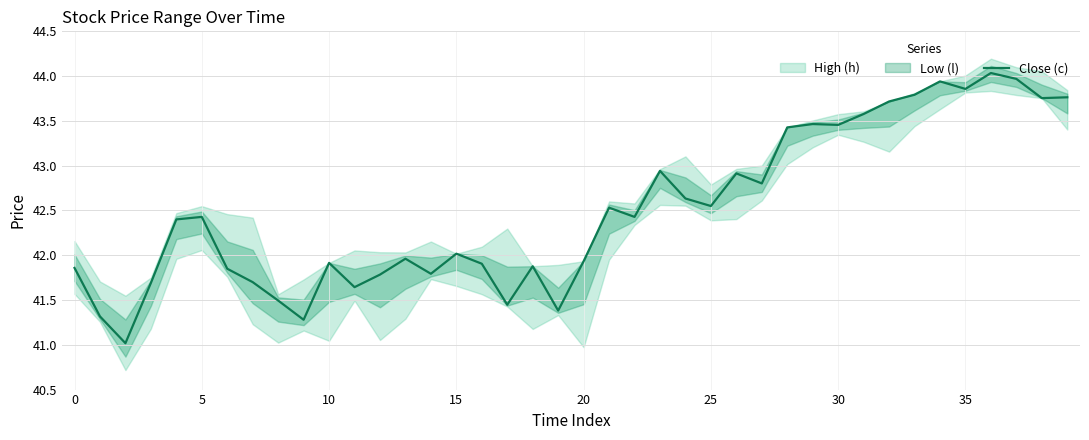

How many interior local valleys (lower than both neighbors) does the data have?

12